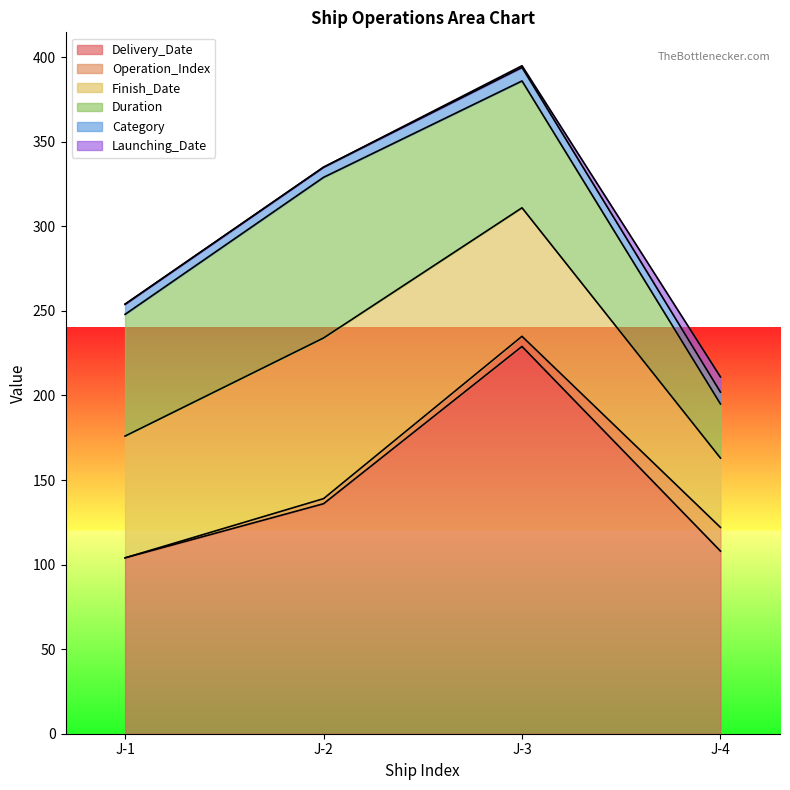

True or false: Launching_Date has more than 0 interior local peaks.

False